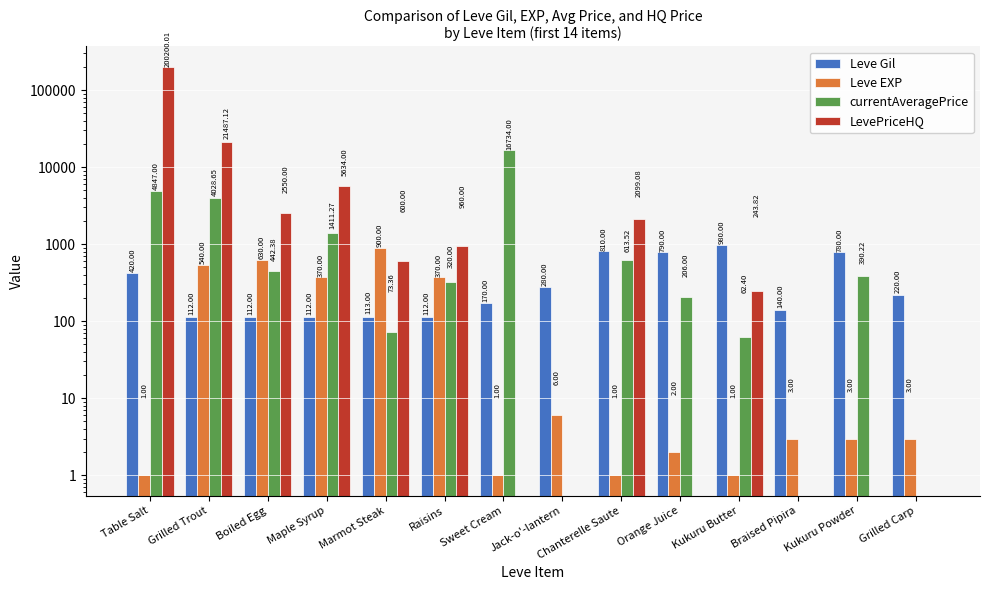

What position from the left is Jack-o'-lantern?

8